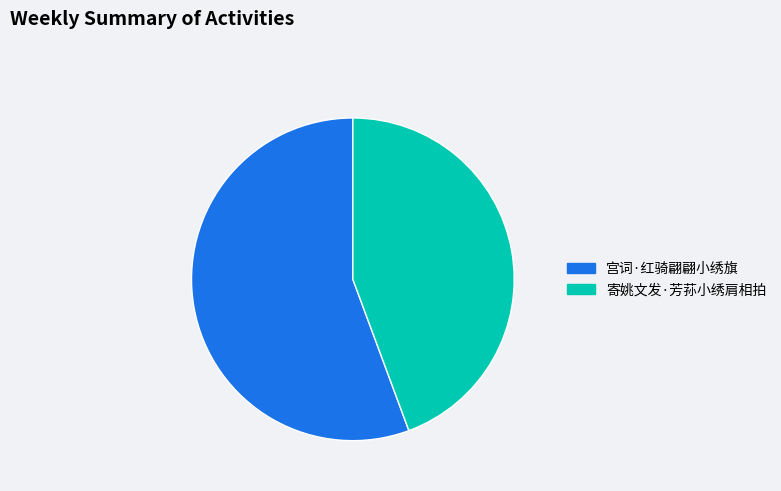

Does any single category account for the majority?

Yes